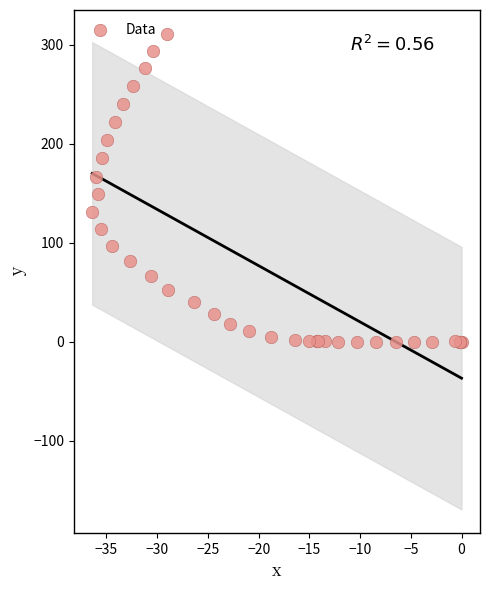

What Y value in the scatter plot is closest to 155?

149.3